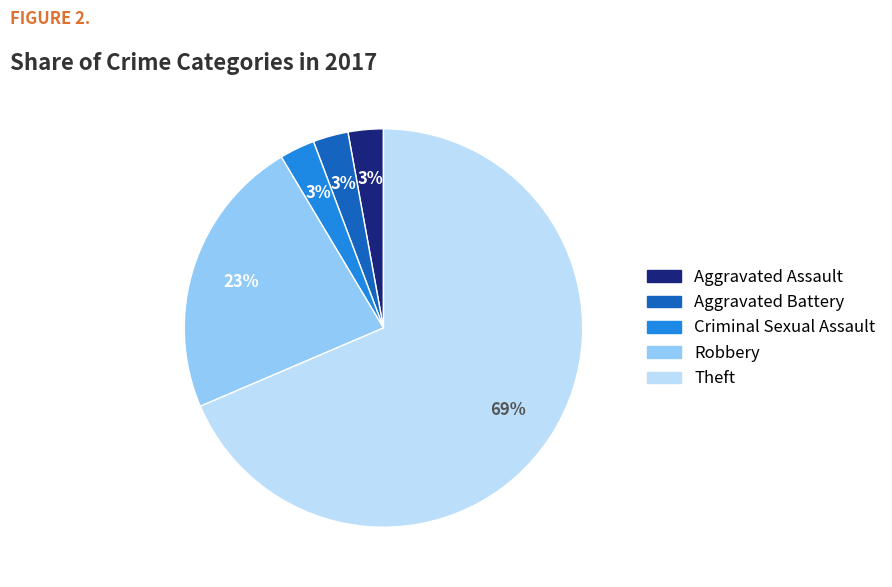

How many segments does this pie chart have?

5